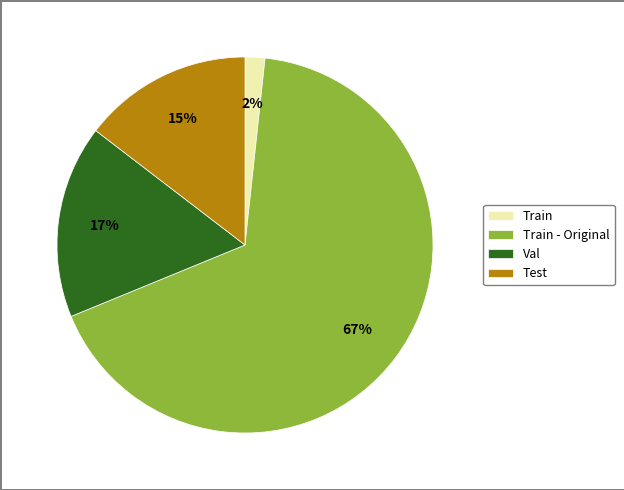

Rank the categories by value from highest to lowest.

Train - Original, Val, Test, Train